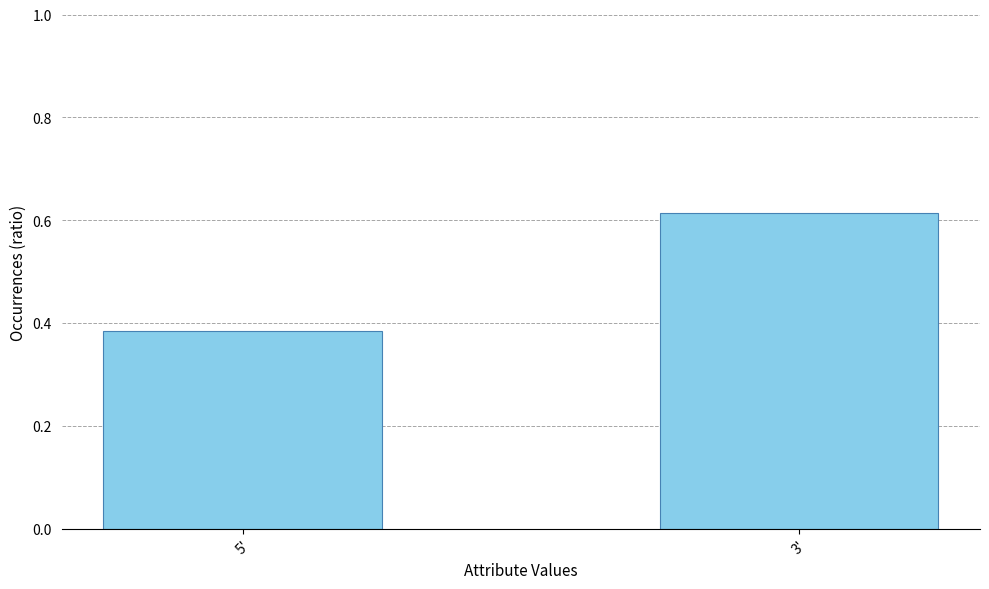

Are the bars grouped side by side (vs. stacked)?

No